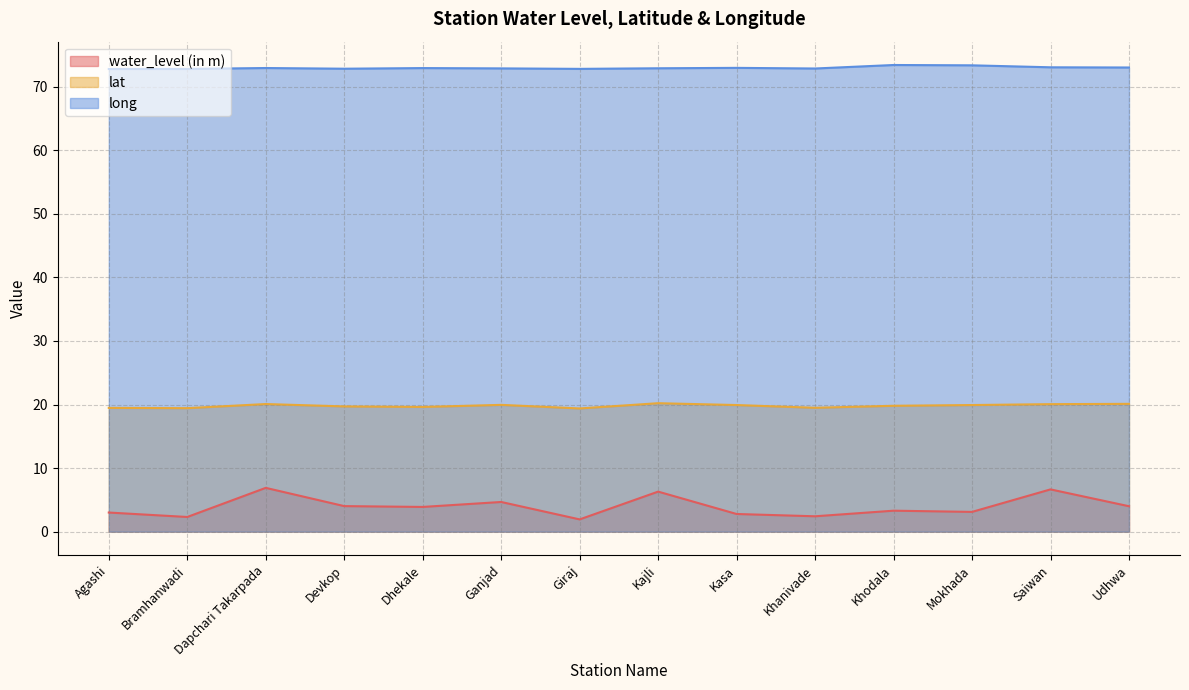

Which label corresponds to the largest value in the chart?

Khodala